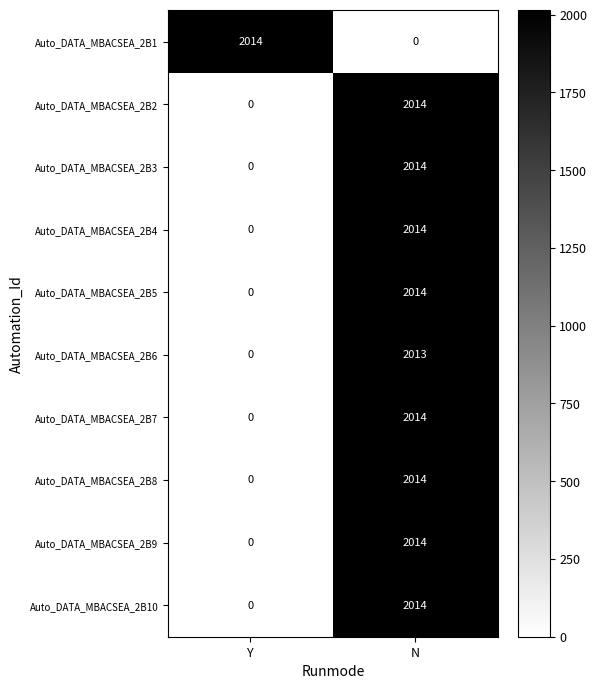

What is the sum of all Auto_DATA_MBACSEA_2B9 values?

2014